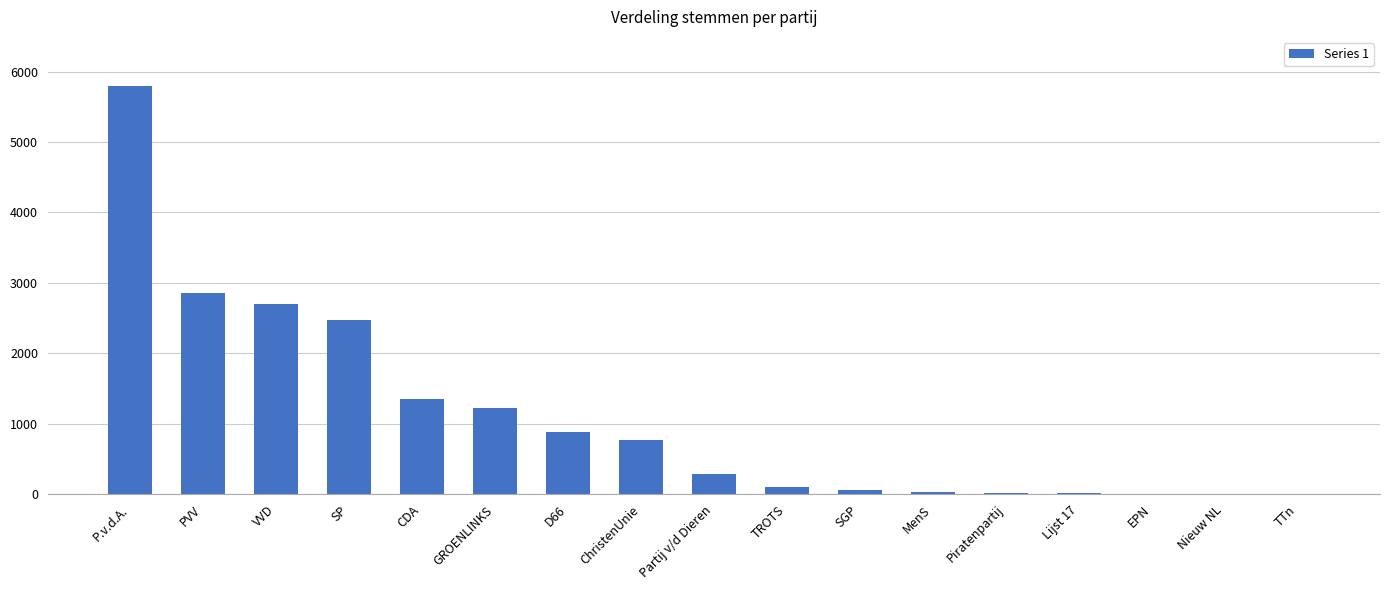

What is the maximum value shown in the chart?

5796